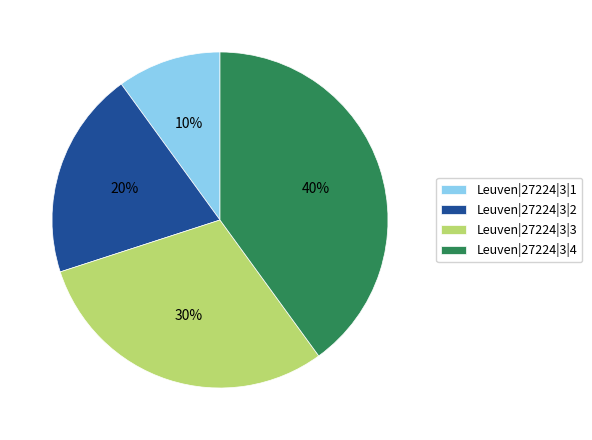

True or false: Leuven|27224|3|2 accounts for 20% of the total.

True